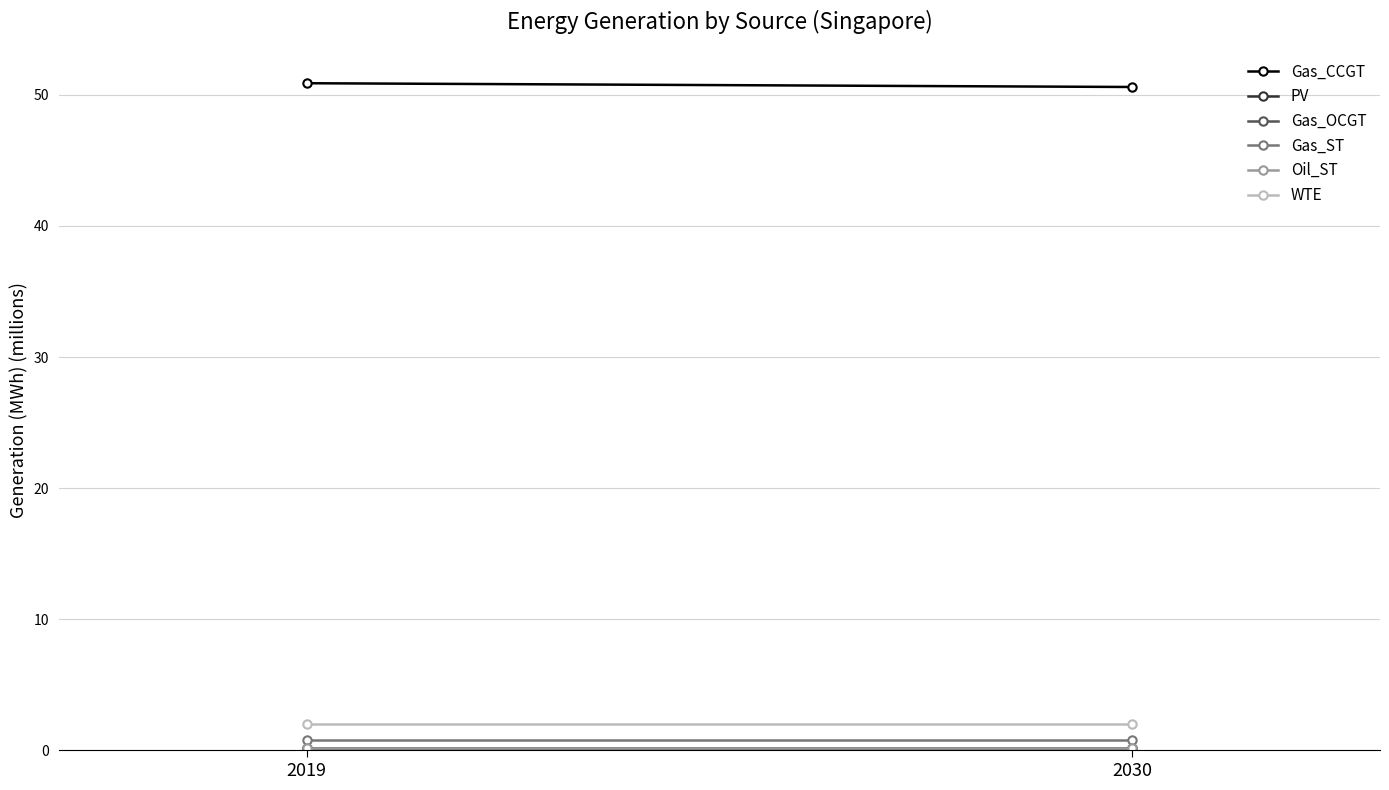

Reading left to right, extract all data points from this chart.

Gas_CCGT: 50.9	50.6
PV: 0.2	0.2
Gas_OCGT: 0.1	0.1
Gas_ST: 0.8	0.8
Oil_ST: 0.2	0.2
WTE: 2.0	2.0